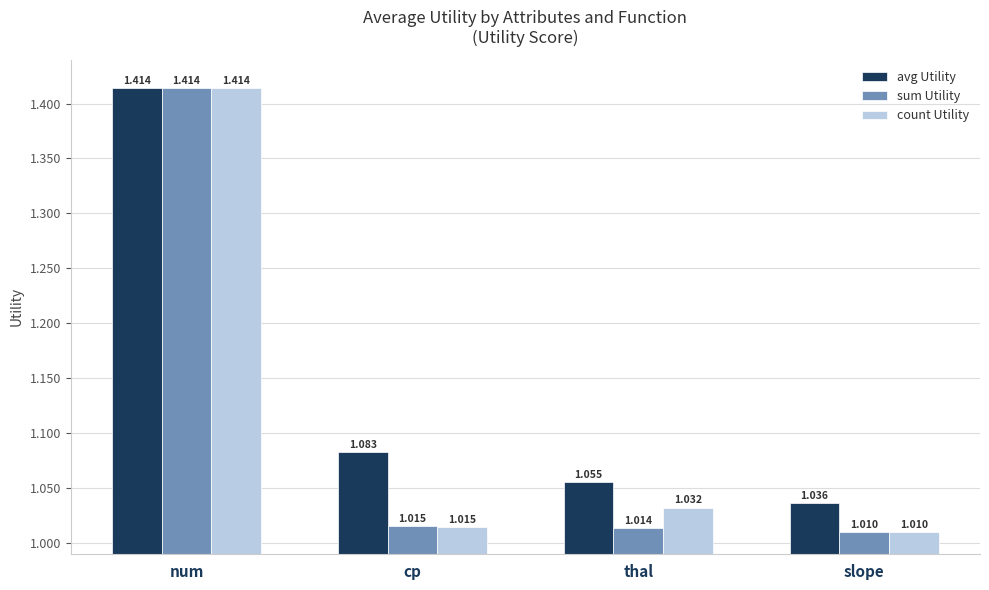

What is the label of the 4th bar from the right?

num